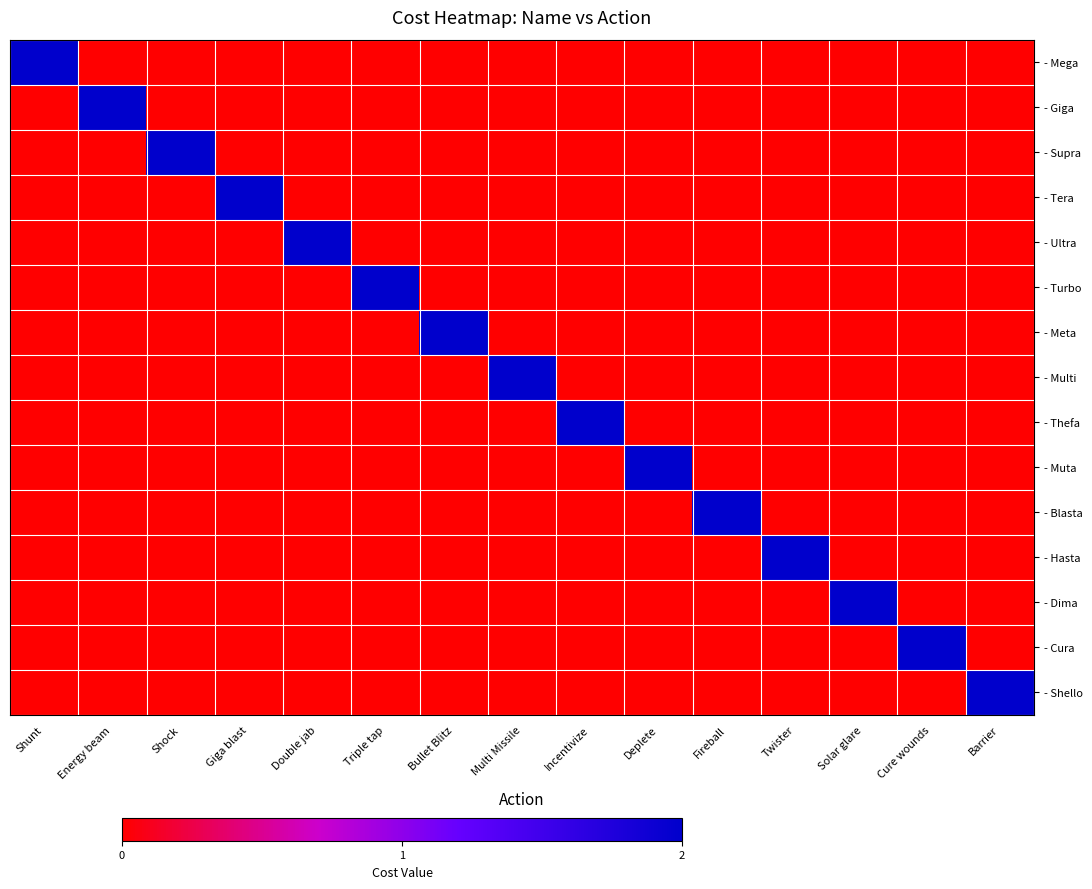

Reading left to right, extract all data points from this chart.

- Mega: Shunt=2	Energy beam=0	Shock=0	Giga blast=0	Double jab=0	Triple tap=0	Bullet Blitz=0	Multi Missile=0	Incentivize=0	Deplete=0	Fireball=0	Twister=0	Solar glare=0	Cure wounds=0	Barrier=0
- Giga: Shunt=0	Energy beam=2	Shock=0	Giga blast=0	Double jab=0	Triple tap=0	Bullet Blitz=0	Multi Missile=0	Incentivize=0	Deplete=0	Fireball=0	Twister=0	Solar glare=0	Cure wounds=0	Barrier=0
- Supra: Shunt=0	Energy beam=0	Shock=2	Giga blast=0	Double jab=0	Triple tap=0	Bullet Blitz=0	Multi Missile=0	Incentivize=0	Deplete=0	Fireball=0	Twister=0	Solar glare=0	Cure wounds=0	Barrier=0
- Tera: Shunt=0	Energy beam=0	Shock=0	Giga blast=2	Double jab=0	Triple tap=0	Bullet Blitz=0	Multi Missile=0	Incentivize=0	Deplete=0	Fireball=0	Twister=0	Solar glare=0	Cure wounds=0	Barrier=0
- Ultra: Shunt=0	Energy beam=0	Shock=0	Giga blast=0	Double jab=2	Triple tap=0	Bullet Blitz=0	Multi Missile=0	Incentivize=0	Deplete=0	Fireball=0	Twister=0	Solar glare=0	Cure wounds=0	Barrier=0
- Turbo: Shunt=0	Energy beam=0	Shock=0	Giga blast=0	Double jab=0	Triple tap=2	Bullet Blitz=0	Multi Missile=0	Incentivize=0	Deplete=0	Fireball=0	Twister=0	Solar glare=0	Cure wounds=0	Barrier=0
- Meta: Shunt=0	Energy beam=0	Shock=0	Giga blast=0	Double jab=0	Triple tap=0	Bullet Blitz=2	Multi Missile=0	Incentivize=0	Deplete=0	Fireball=0	Twister=0	Solar glare=0	Cure wounds=0	Barrier=0
- Multi: Shunt=0	Energy beam=0	Shock=0	Giga blast=0	Double jab=0	Triple tap=0	Bullet Blitz=0	Multi Missile=2	Incentivize=0	Deplete=0	Fireball=0	Twister=0	Solar glare=0	Cure wounds=0	Barrier=0
- Thefa: Shunt=0	Energy beam=0	Shock=0	Giga blast=0	Double jab=0	Triple tap=0	Bullet Blitz=0	Multi Missile=0	Incentivize=2	Deplete=0	Fireball=0	Twister=0	Solar glare=0	Cure wounds=0	Barrier=0
- Muta: Shunt=0	Energy beam=0	Shock=0	Giga blast=0	Double jab=0	Triple tap=0	Bullet Blitz=0	Multi Missile=0	Incentivize=0	Deplete=2	Fireball=0	Twister=0	Solar glare=0	Cure wounds=0	Barrier=0
- Blasta: Shunt=0	Energy beam=0	Shock=0	Giga blast=0	Double jab=0	Triple tap=0	Bullet Blitz=0	Multi Missile=0	Incentivize=0	Deplete=0	Fireball=2	Twister=0	Solar glare=0	Cure wounds=0	Barrier=0
- Hasta: Shunt=0	Energy beam=0	Shock=0	Giga blast=0	Double jab=0	Triple tap=0	Bullet Blitz=0	Multi Missile=0	Incentivize=0	Deplete=0	Fireball=0	Twister=2	Solar glare=0	Cure wounds=0	Barrier=0
- Dima: Shunt=0	Energy beam=0	Shock=0	Giga blast=0	Double jab=0	Triple tap=0	Bullet Blitz=0	Multi Missile=0	Incentivize=0	Deplete=0	Fireball=0	Twister=0	Solar glare=2	Cure wounds=0	Barrier=0
- Cura: Shunt=0	Energy beam=0	Shock=0	Giga blast=0	Double jab=0	Triple tap=0	Bullet Blitz=0	Multi Missile=0	Incentivize=0	Deplete=0	Fireball=0	Twister=0	Solar glare=0	Cure wounds=2	Barrier=0
- Shello: Shunt=0	Energy beam=0	Shock=0	Giga blast=0	Double jab=0	Triple tap=0	Bullet Blitz=0	Multi Missile=0	Incentivize=0	Deplete=0	Fireball=0	Twister=0	Solar glare=0	Cure wounds=0	Barrier=2